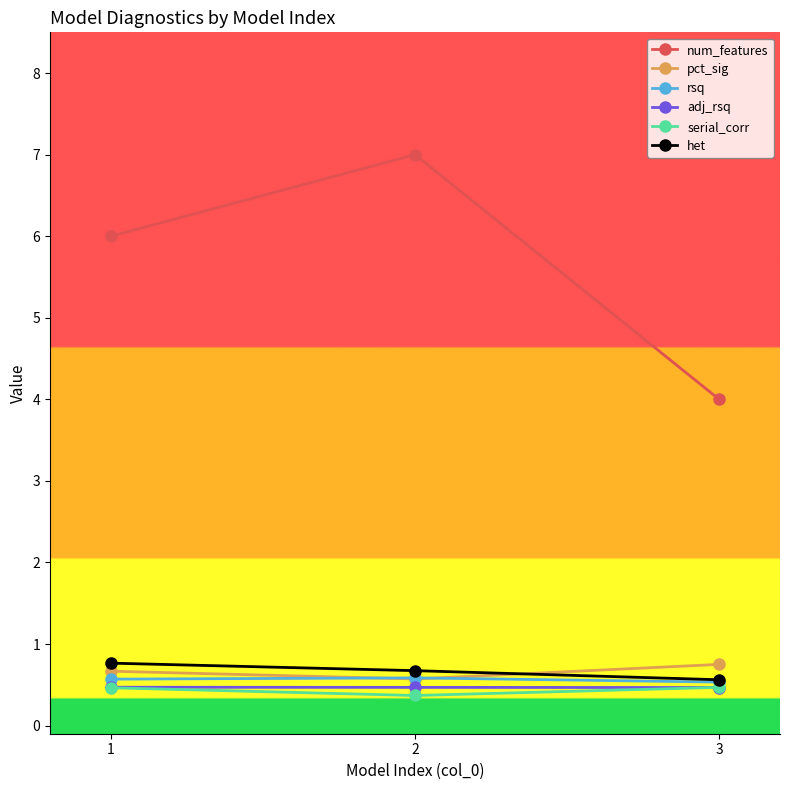

The value of pct_sig at 3 is 0.8. True or false?

True